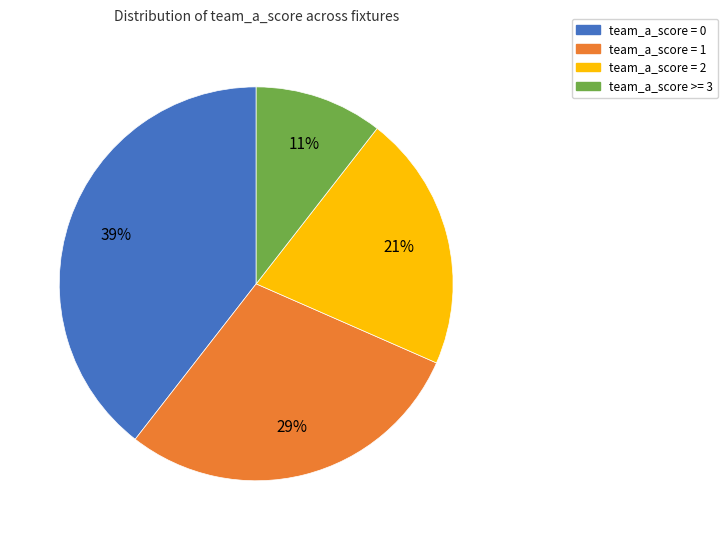

Which has a higher value, team_a_score = 0 or team_a_score = 1?

team_a_score = 0